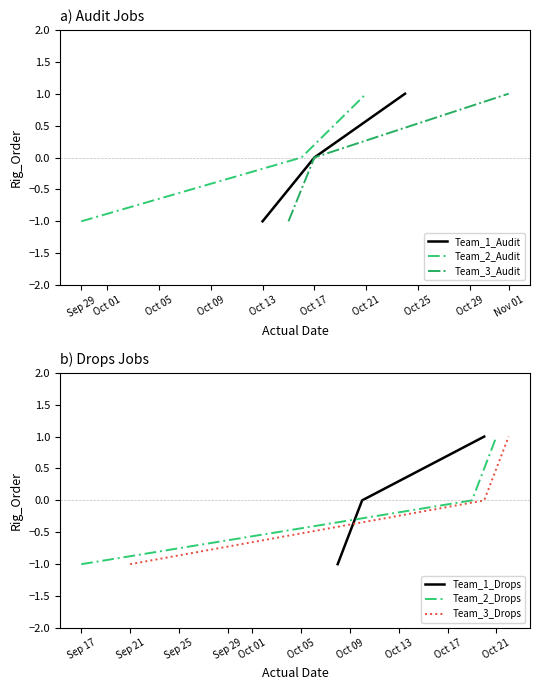

What is the difference between the maximum and minimum values in the Team_3_Audit series?

2